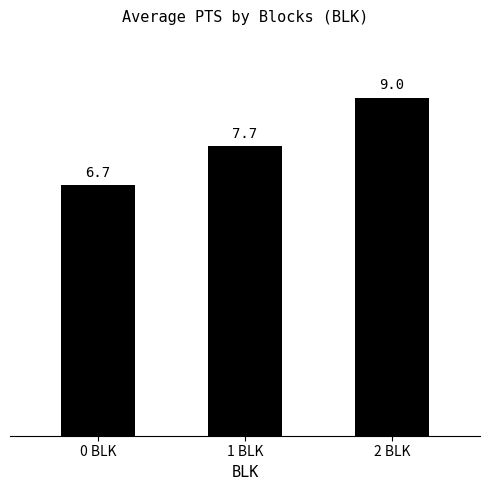

Are the bars grouped side by side (vs. stacked)?

No